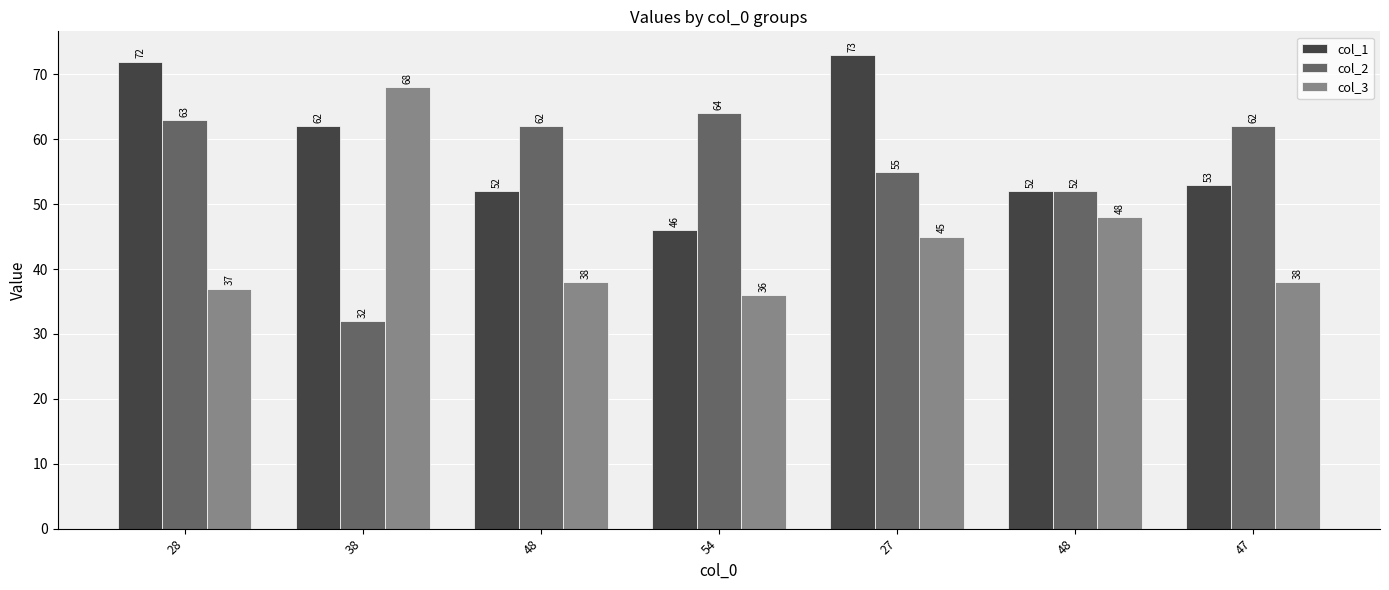

Reading left to right, transcribe all the data shown in this chart.

col_1: 28=72	38=62	48=52	54=46	27=73	48=52	47=53
col_2: 28=63	38=32	48=62	54=64	27=55	48=52	47=62
col_3: 28=37	38=68	48=38	54=36	27=45	48=48	47=38